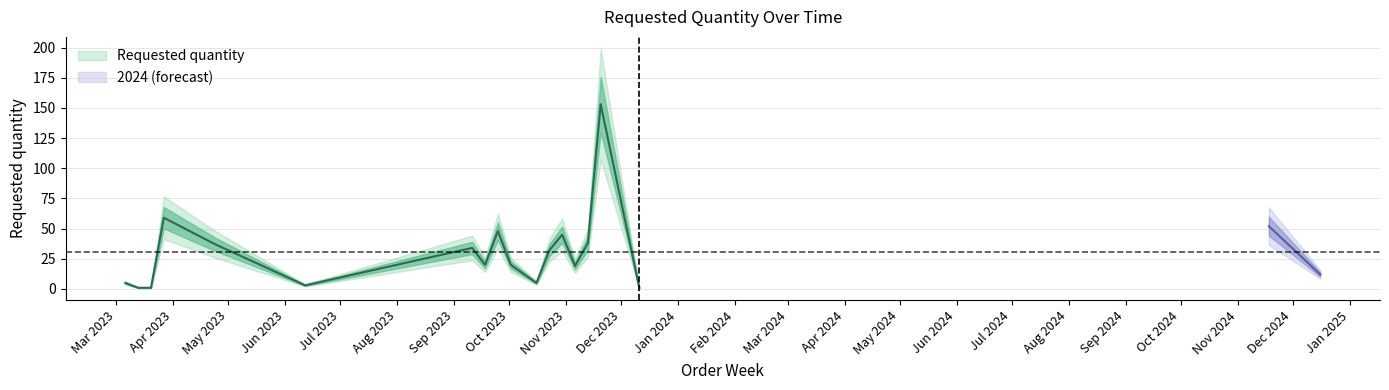

How many values exceed 20?

9